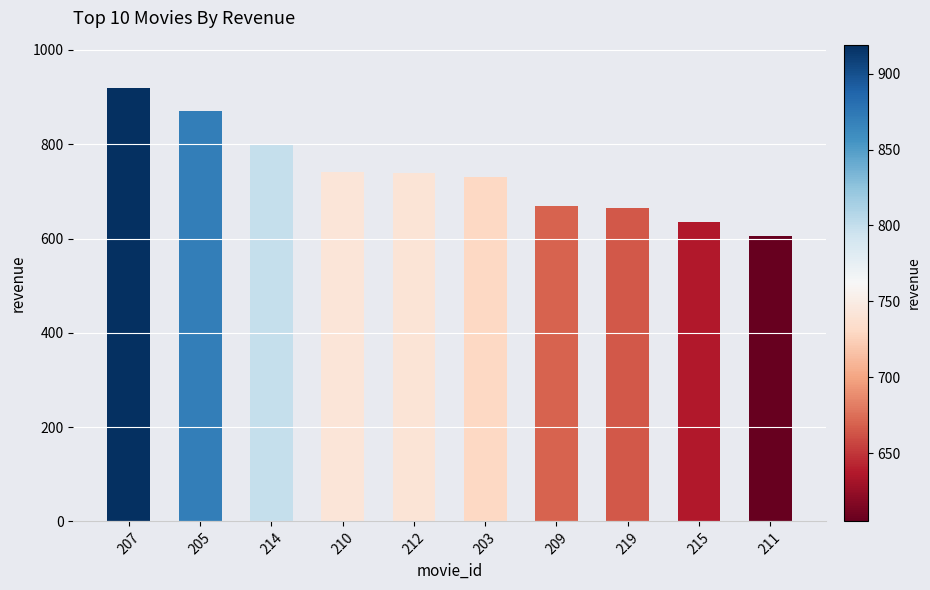

What is the label of the 9th bar from the right?

205